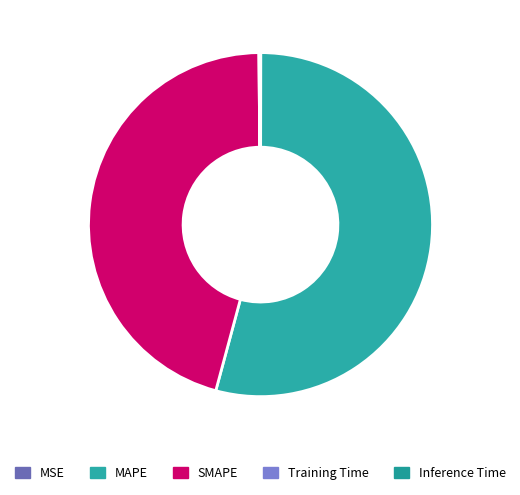

To the nearest percent, what portion does MAPE represent?

54%